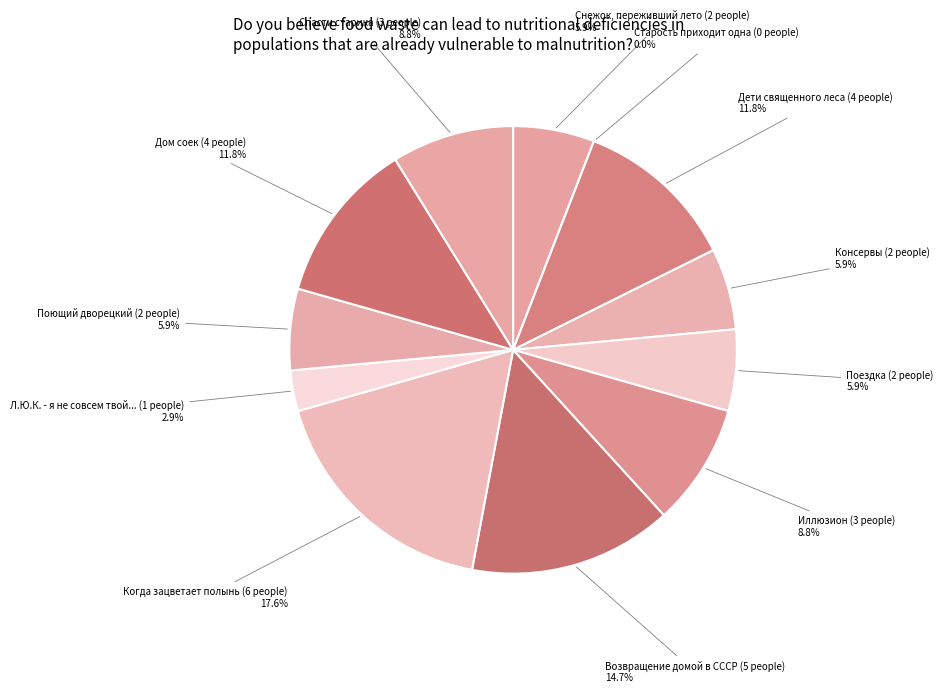

Count the number of slices in the pie.

12